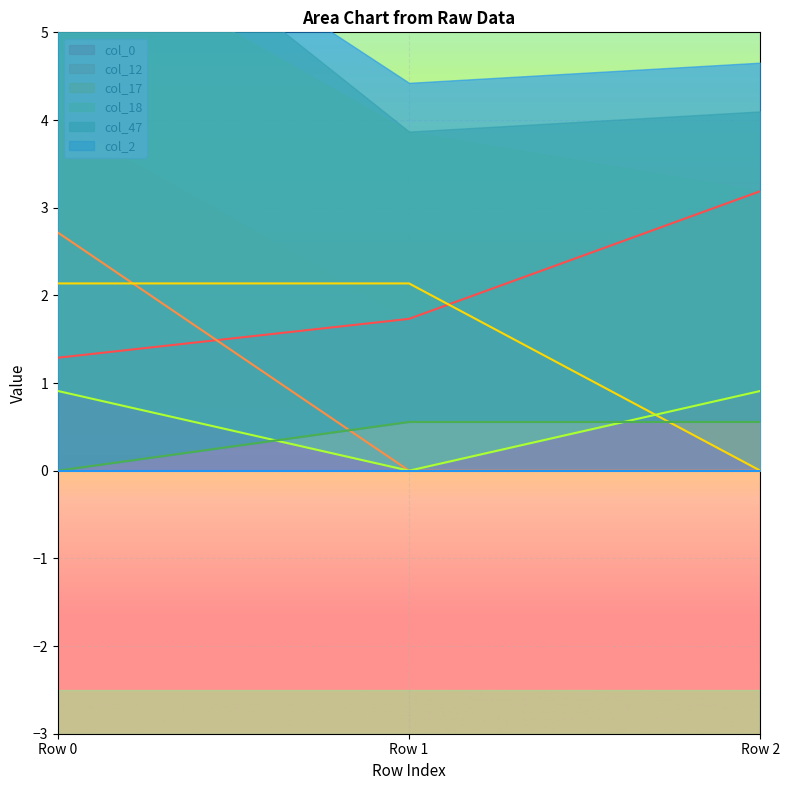

Read the col_18 value at Row 0.

0.9